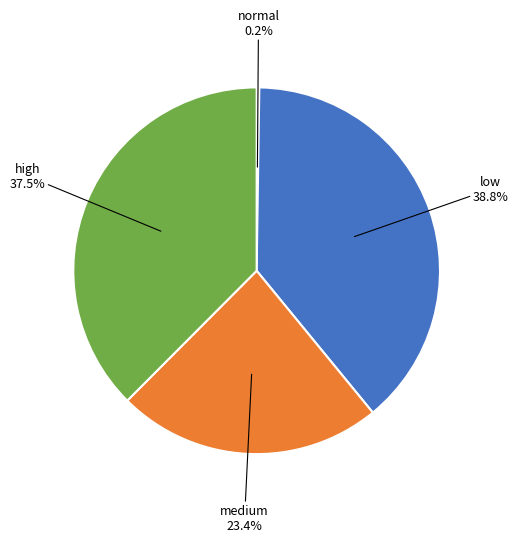

Does any single category account for the majority?

No